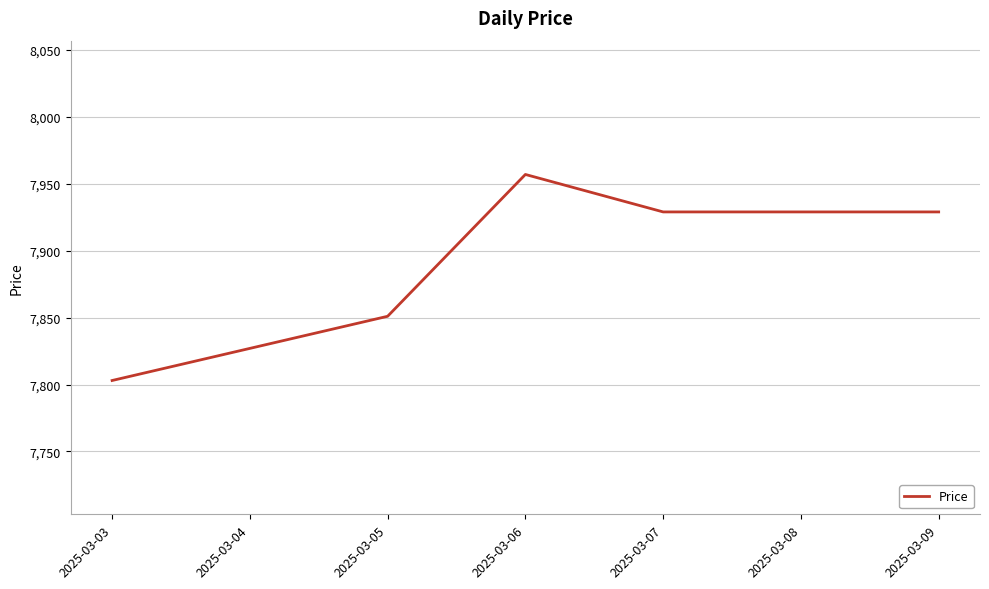

Count the number of categories in the chart.

7